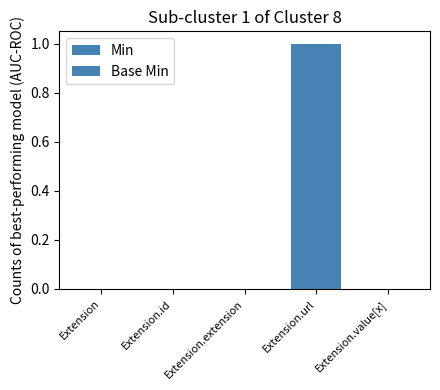

What is the maximum value shown in the chart?

1